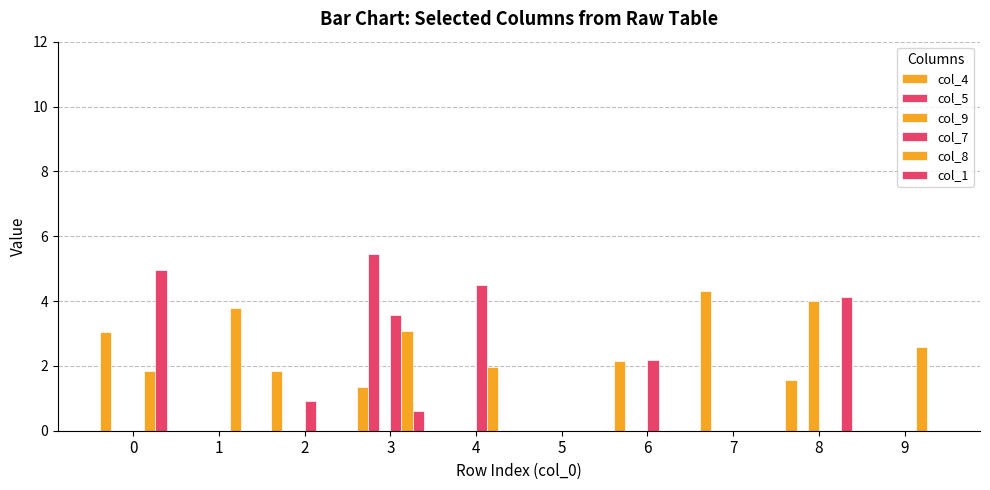

The col_5 series shows -3.0 at 7. True or false?

False